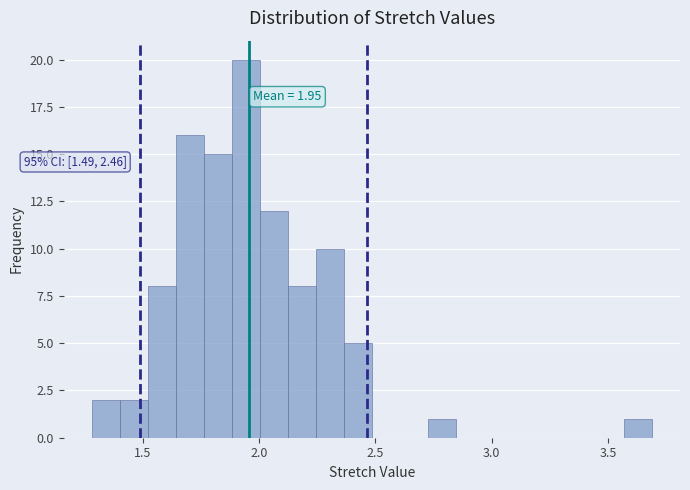

Read against the x-axis, roughly where is the centre of the tallest bar?

1.95